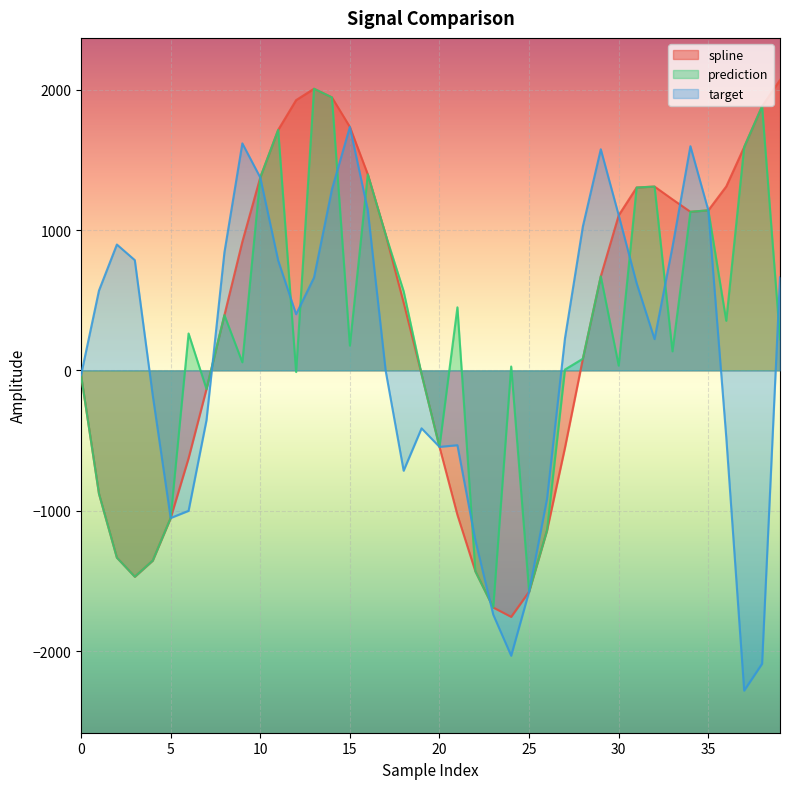

The value of target at 22 is -527.8. True or false?

False